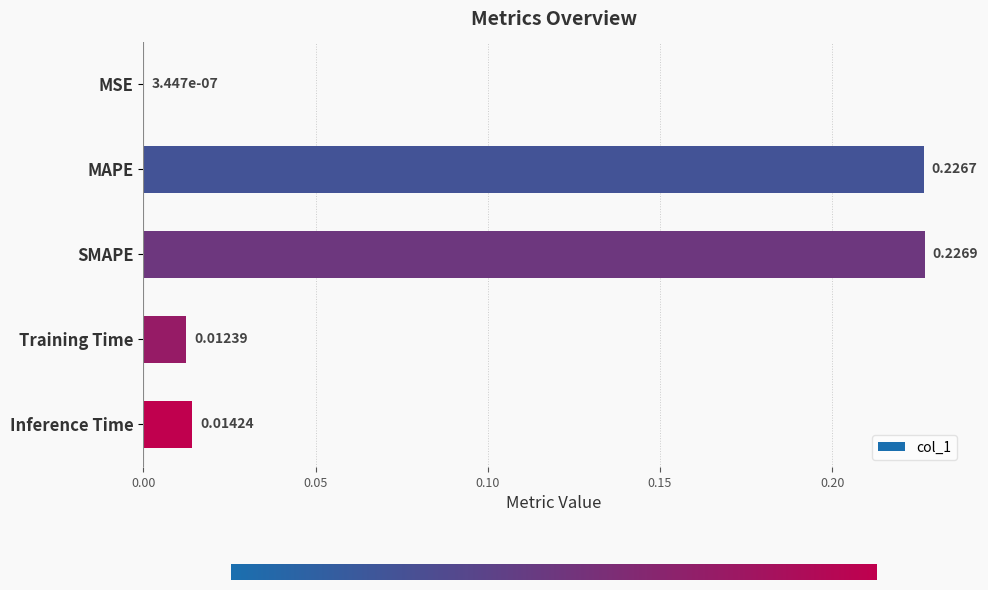

What is the sum of the values at SMAPE and MAPE?

0.5